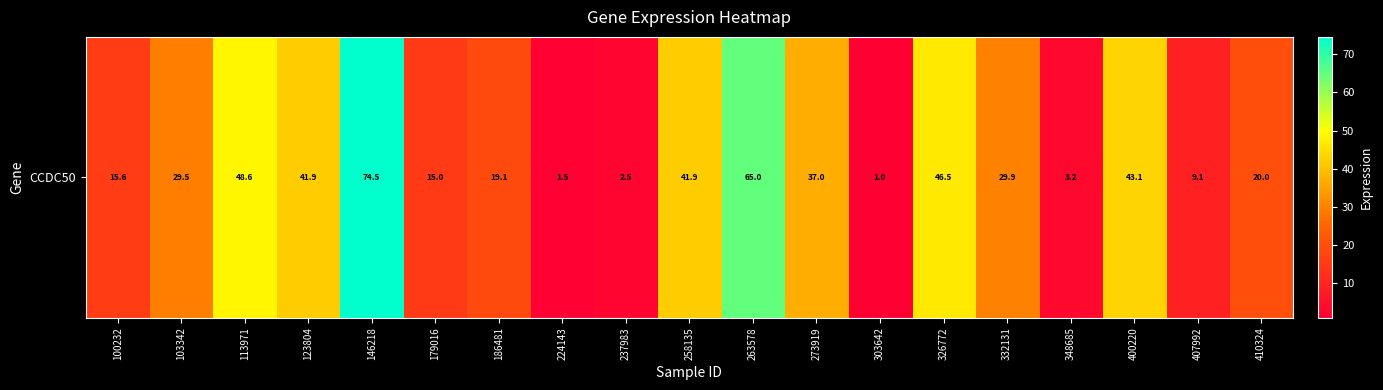

Is it true that the value at 186481 is 19.1?

True